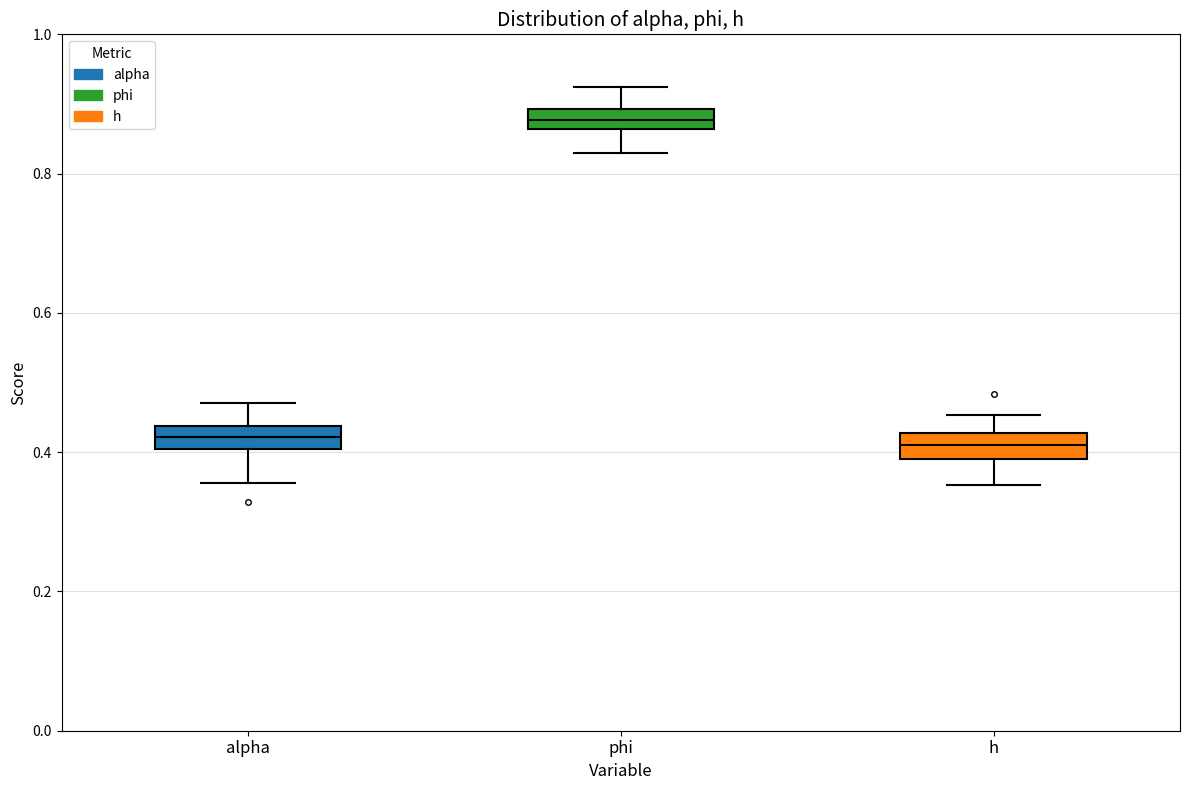

Which box has the highest median line?

phi